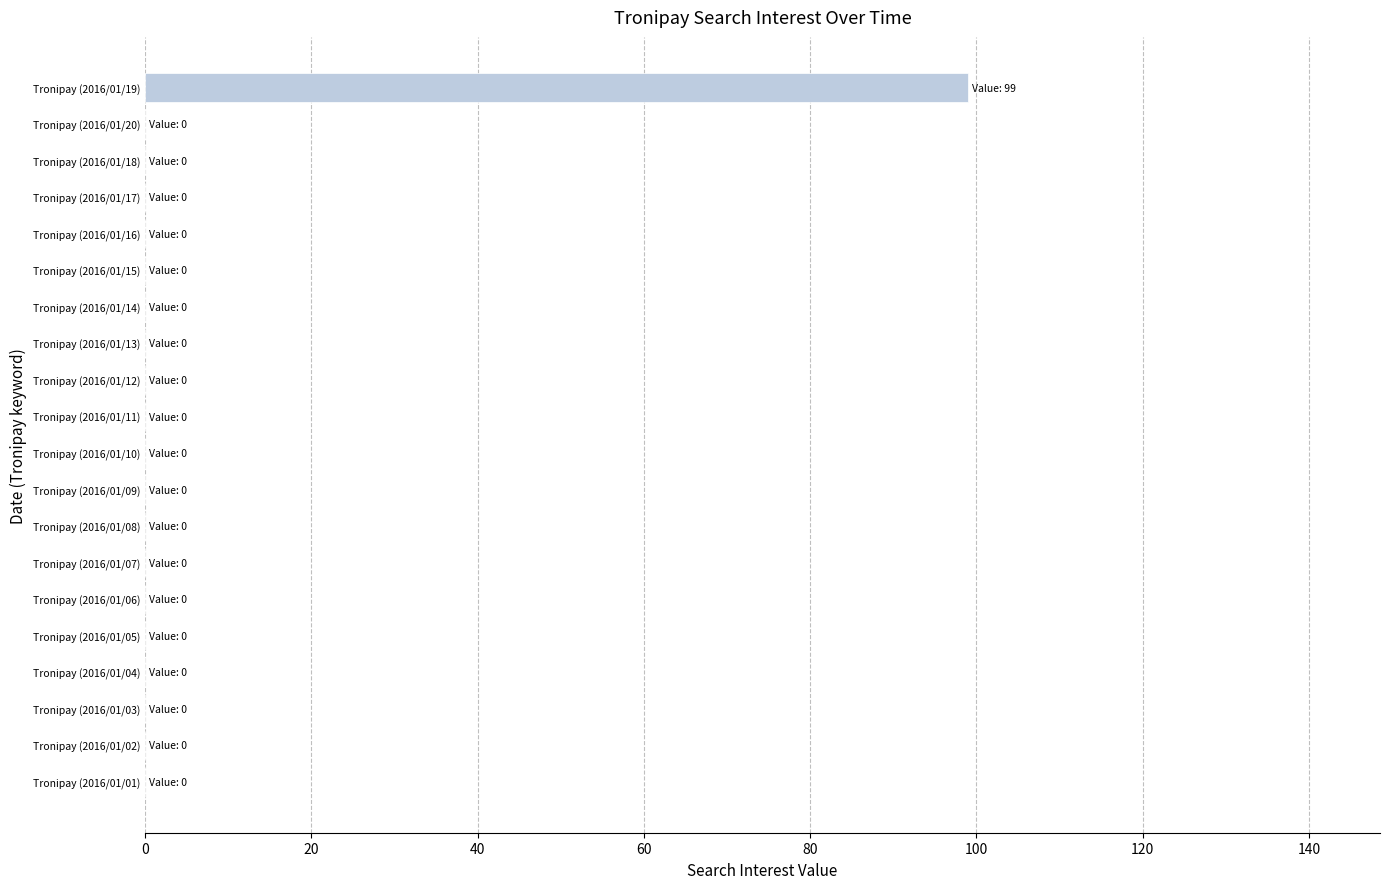

The chart shows a value of 22 at Tronipay (2016/01/19). True or false?

False